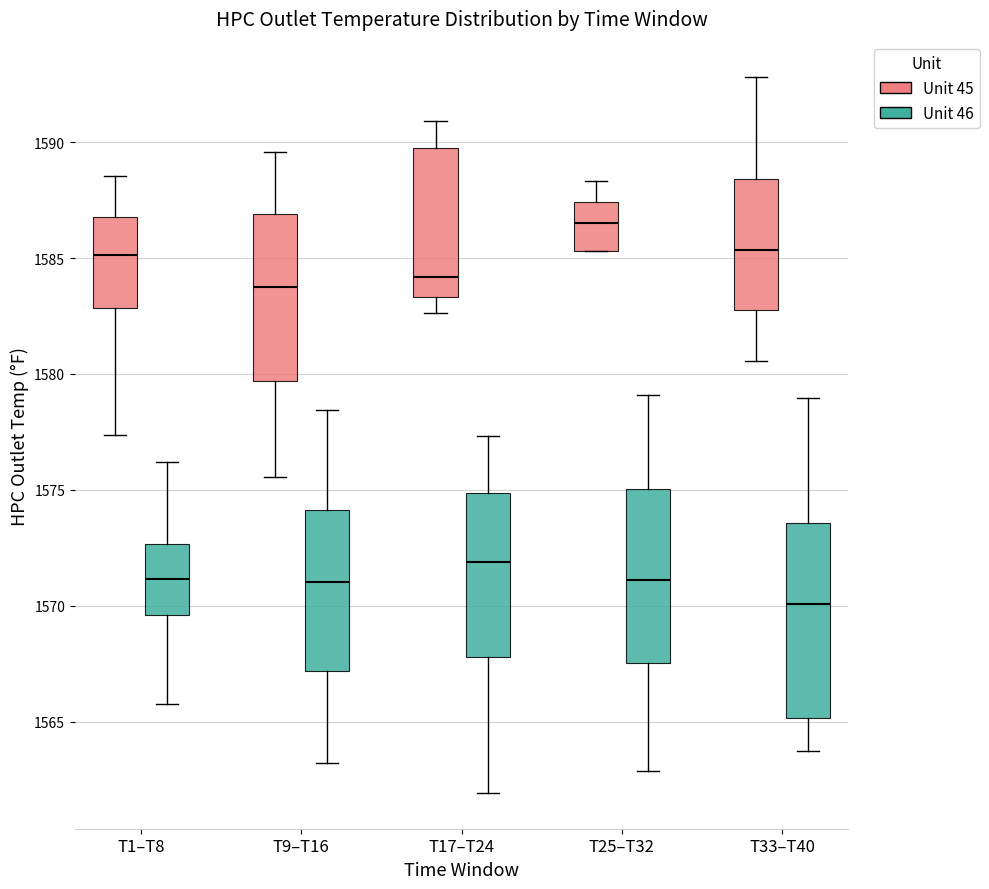

Which box has the highest median line?

T25–T32 (Unit 45)